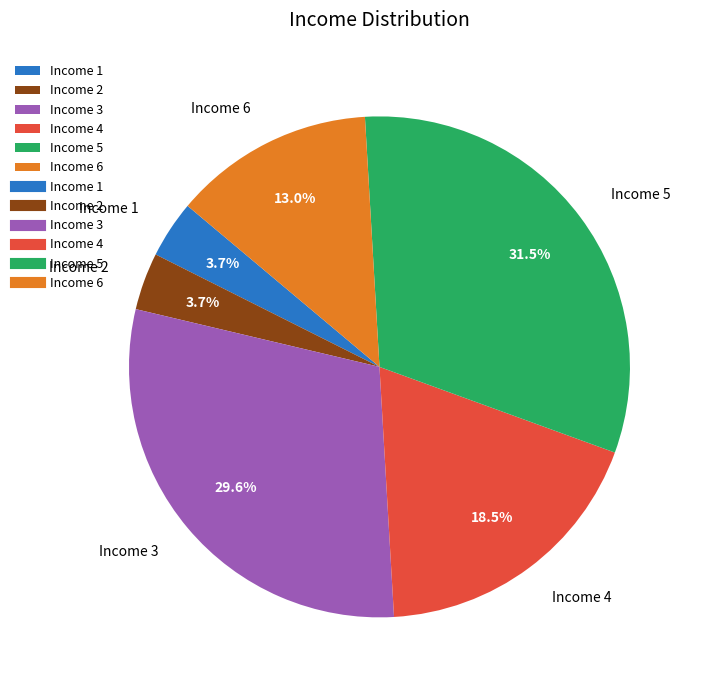

Is the sum of Income 5 and Income 2 greater than half?

No